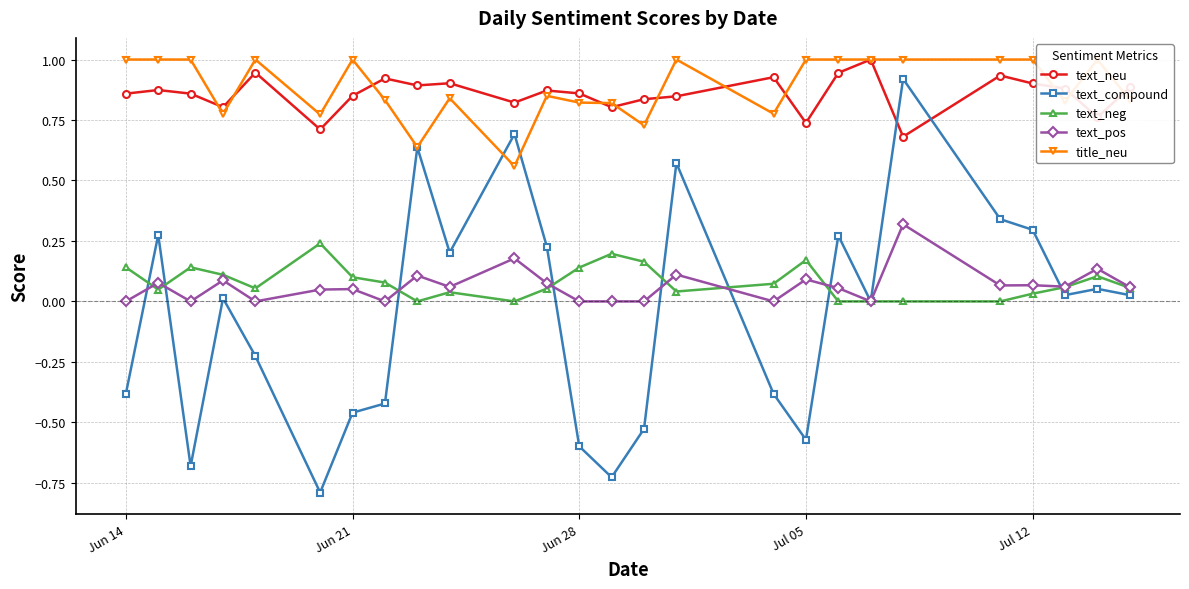

What is the minimum value for text_compound?

-0.8